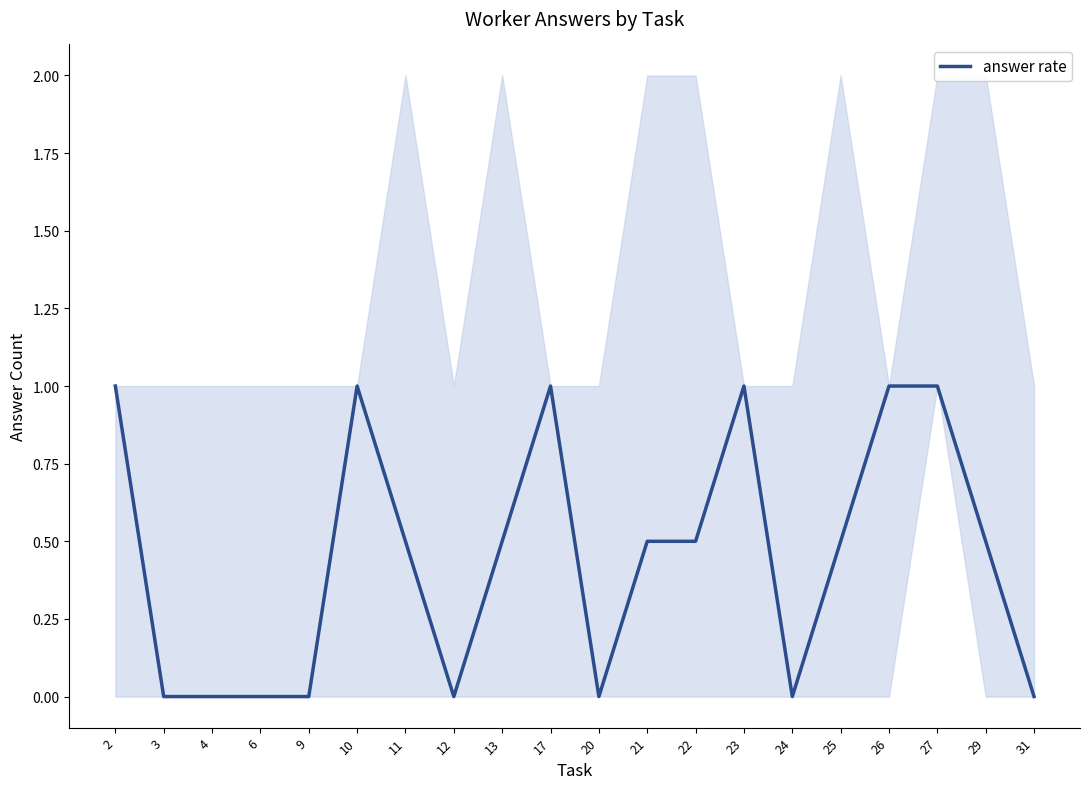

Rank the categories by value from highest to lowest.

2, 10, 17, 23, 26, 27, 11, 13, 21, 22, 25, 29, 3, 4, 6, 9, 12, 20, 24, 31